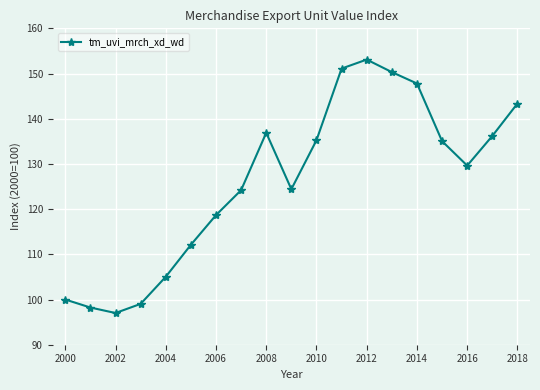

What is the difference between the second highest and minimum values?

54.1